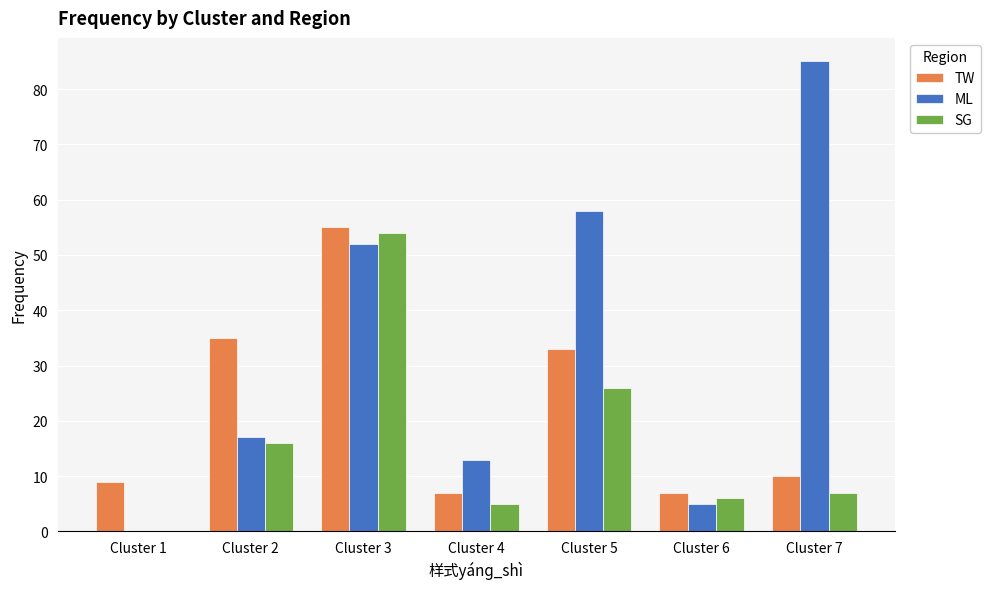

Is the value of TW at Cluster 4 greater than the value of ML at Cluster 5?

No